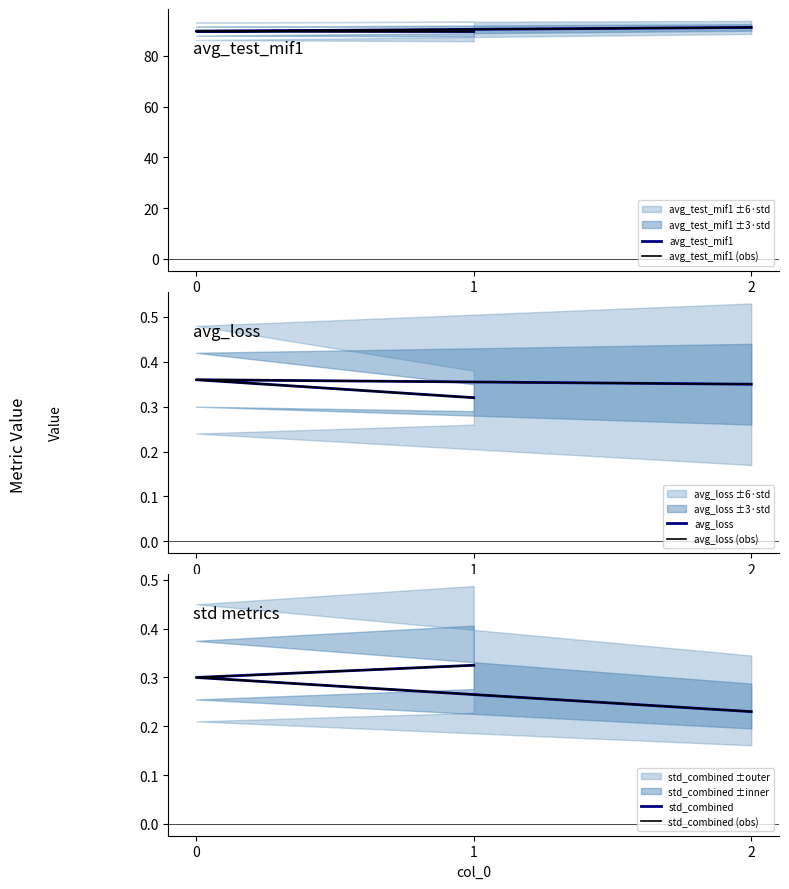

At how many categories does at least one series exceed 3?

3